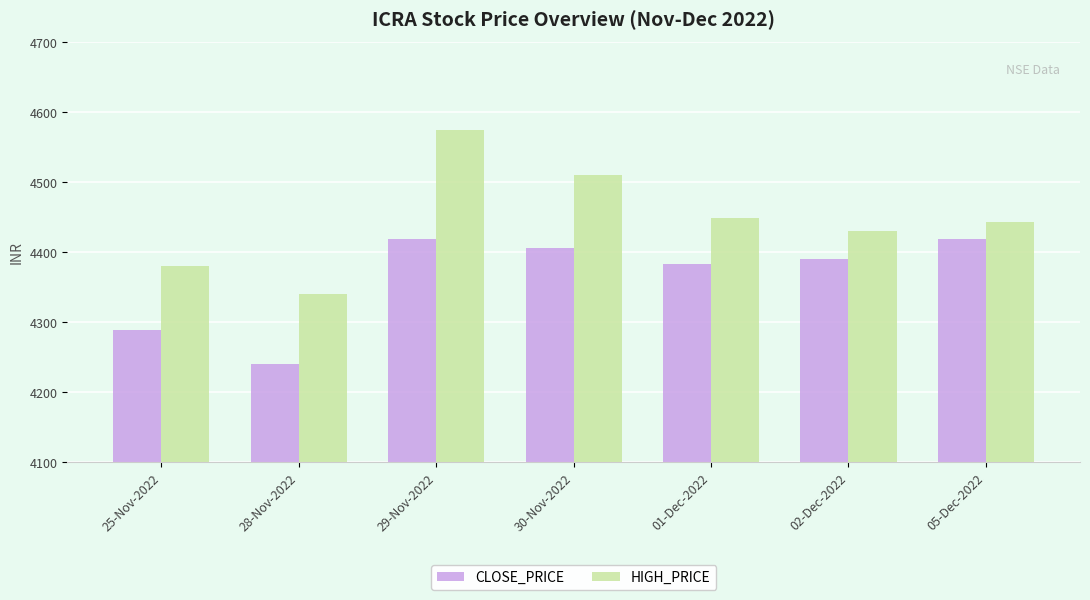

List the series in order of their peak value, highest first.

HIGH_PRICE, CLOSE_PRICE